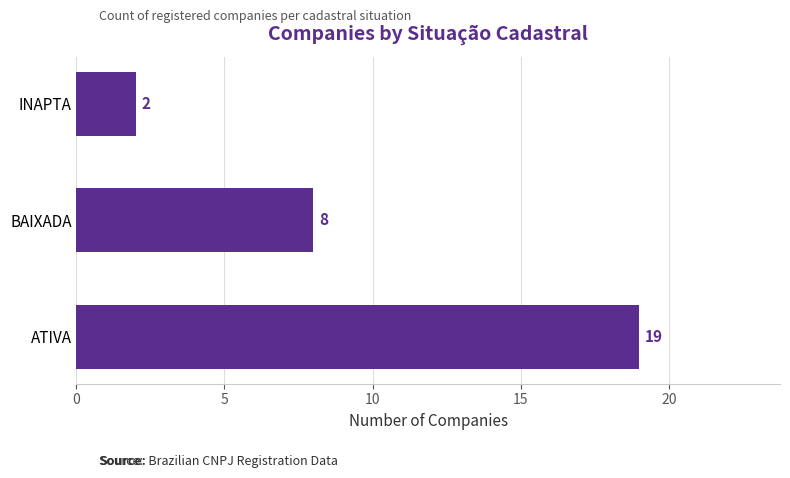

List the labels in order of value, largest first.

ATIVA, BAIXADA, INAPTA